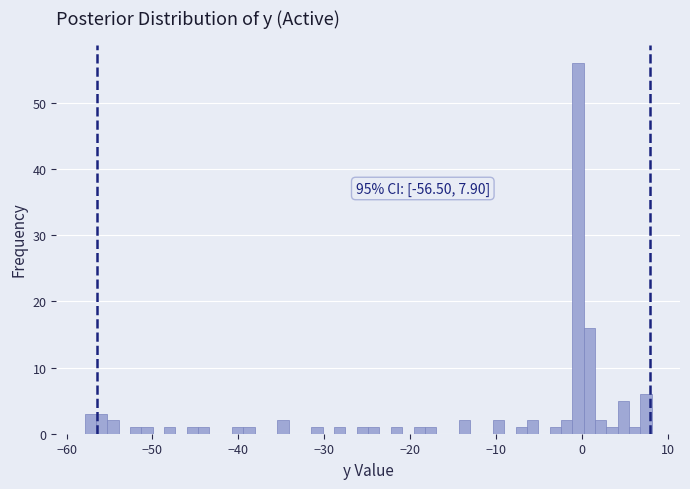

Read against the x-axis, roughly where is the centre of the tallest bar?

0